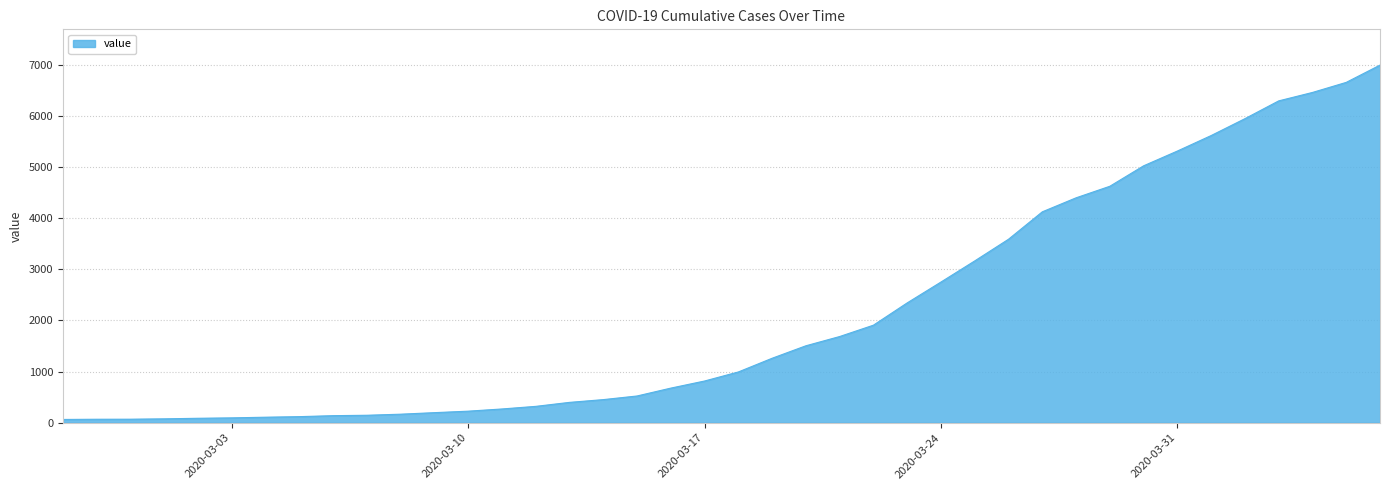

What is the greatest value displayed?

6995